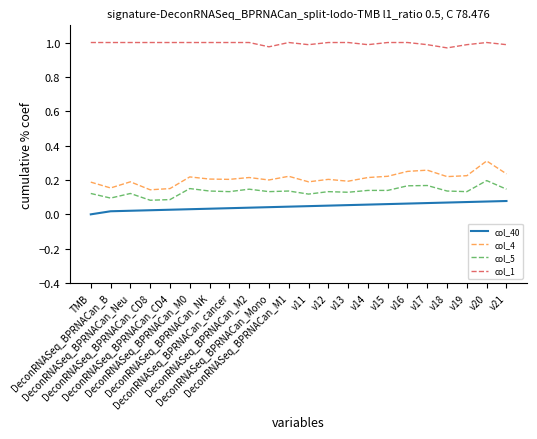

How many lines are shown in the chart?

4